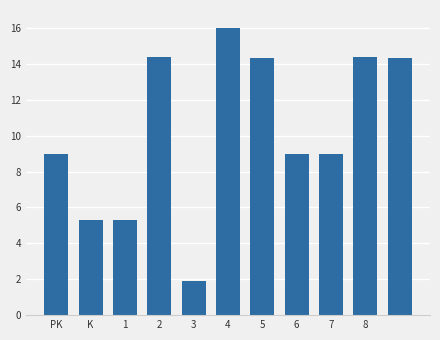

What is the value of the 7th bar from the left?

14.3